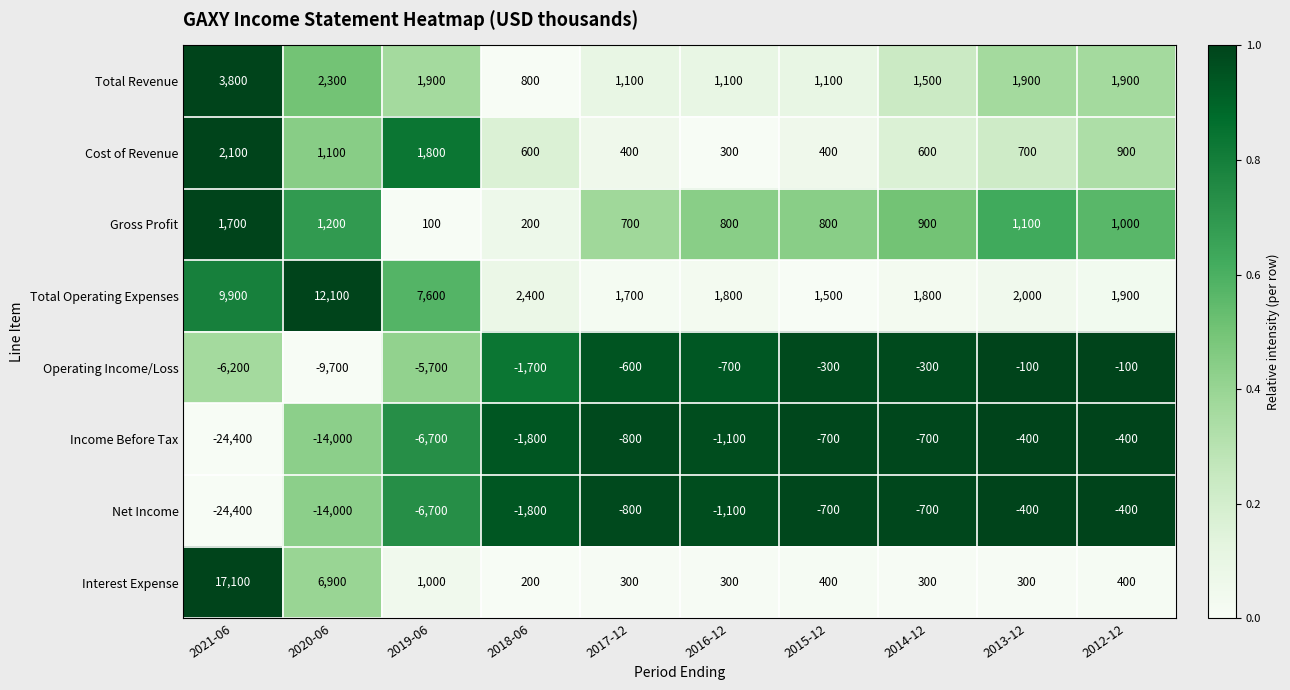

What is the greatest value displayed?

17100